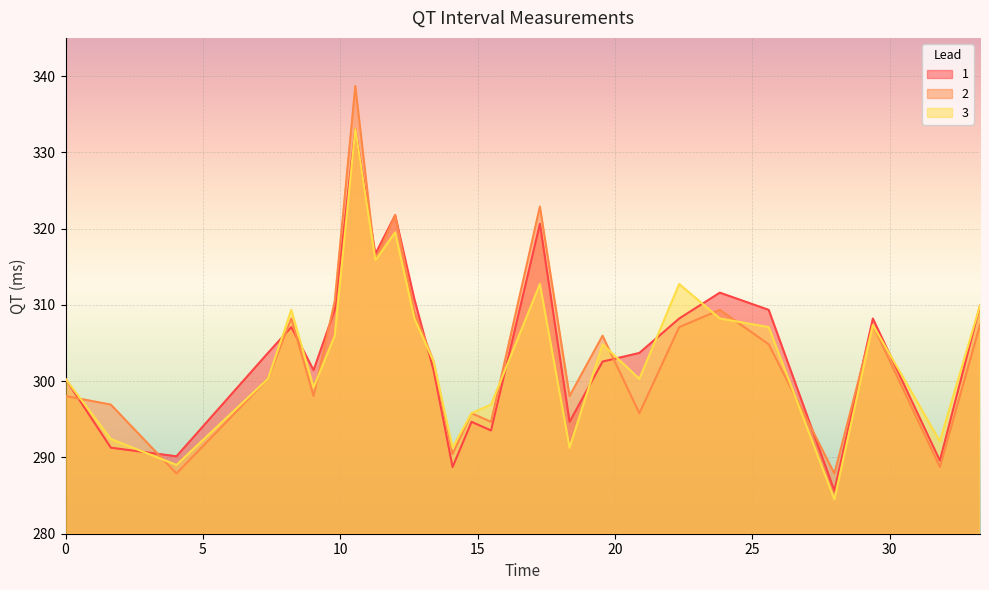

What is the value of the 1 point at the 18th from the left?

302.6